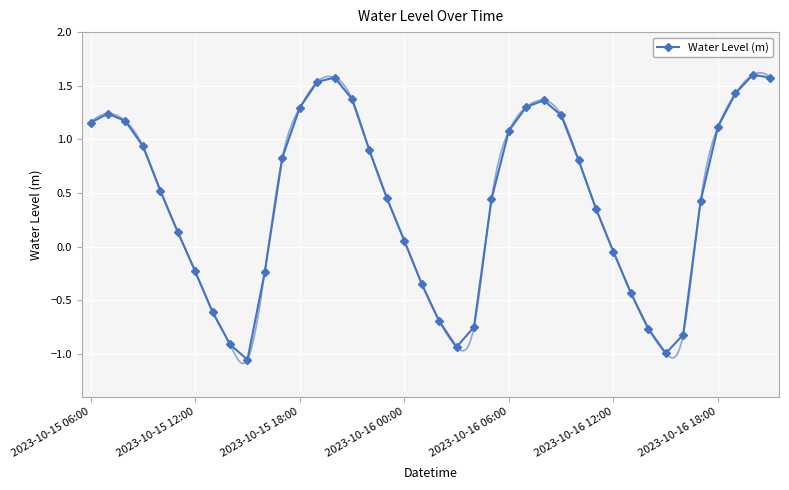

Rank the categories by value from highest to lowest.

38, 14, 39, 13, 37, 15, 26, 25, 12, 2023-10-15 12:00, 27, 2023-10-15 18:00, 2023-10-15 06:00, 36, 24, 2023-10-16 00:00, 16, 11, 28, 2023-10-16 06:00, 17, 23, 35, 29, 2023-10-16 12:00, 18, 30, 2023-10-16 18:00, 10, 19, 31, 7, 20, 22, 32, 34, 8, 21, 33, 9